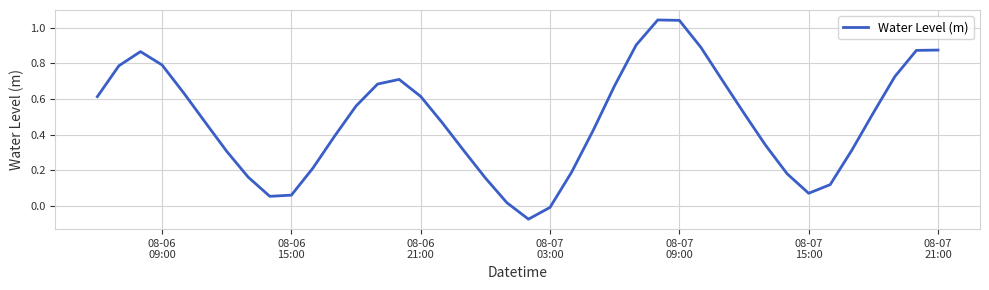

What is the difference between the maximum and minimum values?

1.1